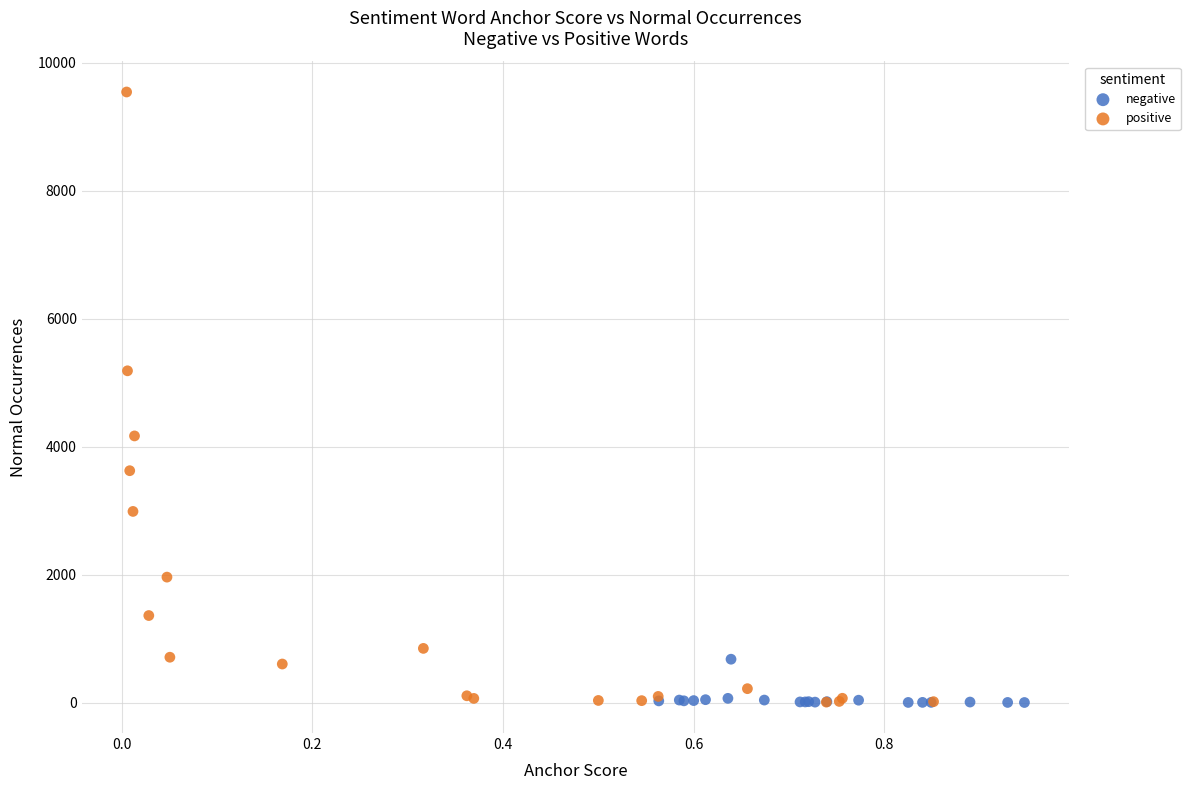

Which series has the largest Y range (max minus min)?

positive